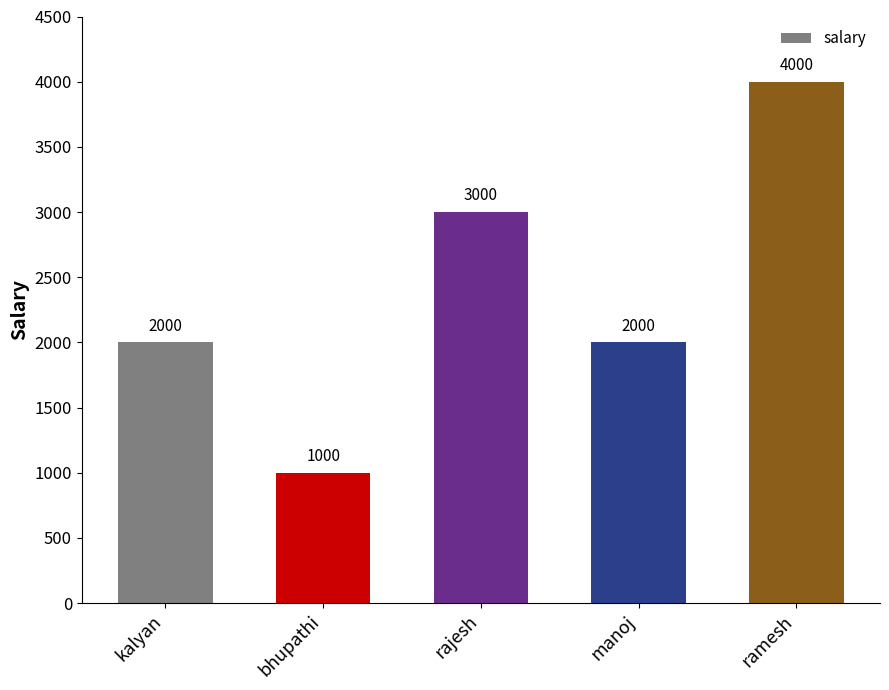

Which has a higher value, bhupathi or manoj?

manoj